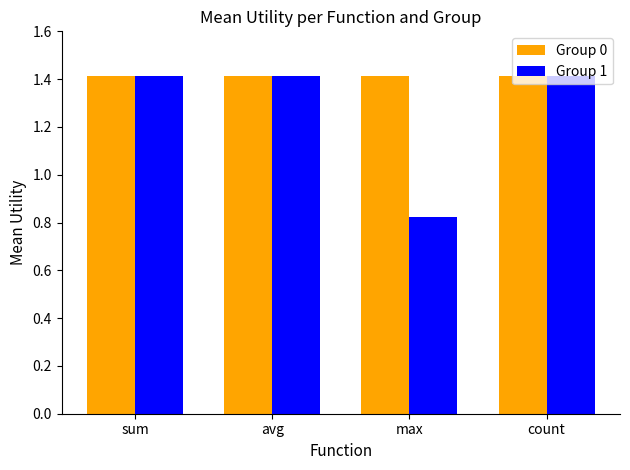

What are all the series names shown in the legend?

Group 0, Group 1